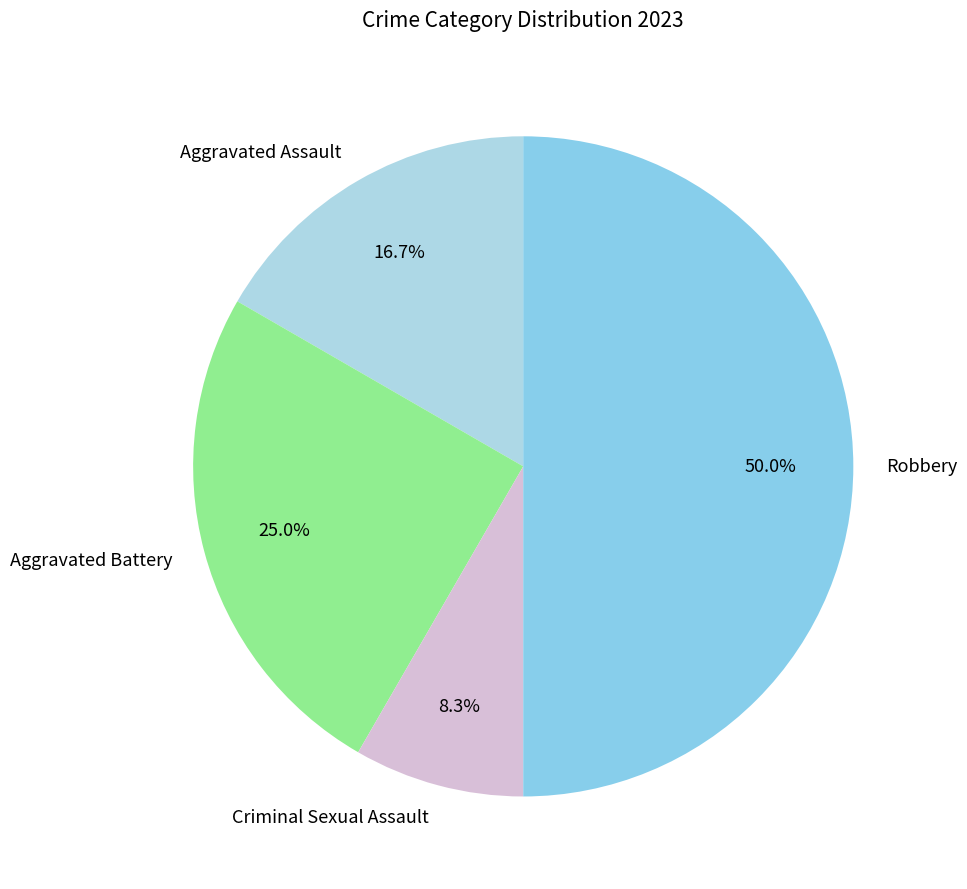

Does Aggravated Assault represent more than half of the total?

No